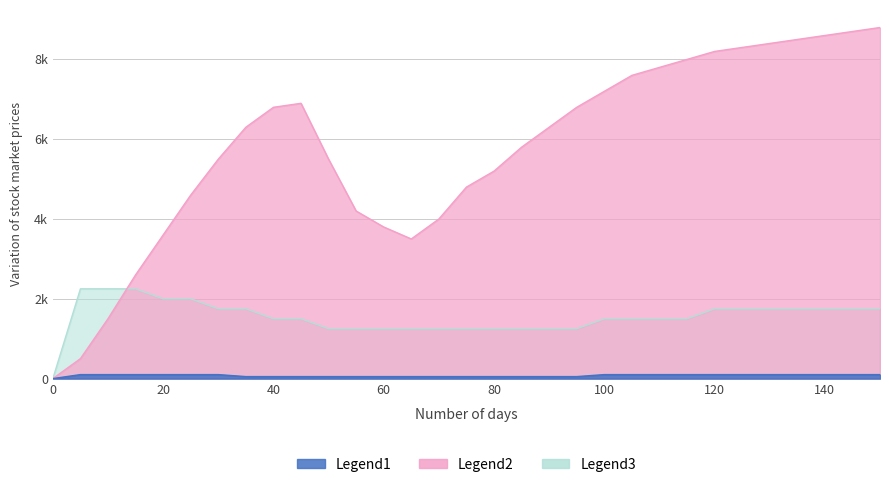

Which series changed the most between 5 and 90?

col_8